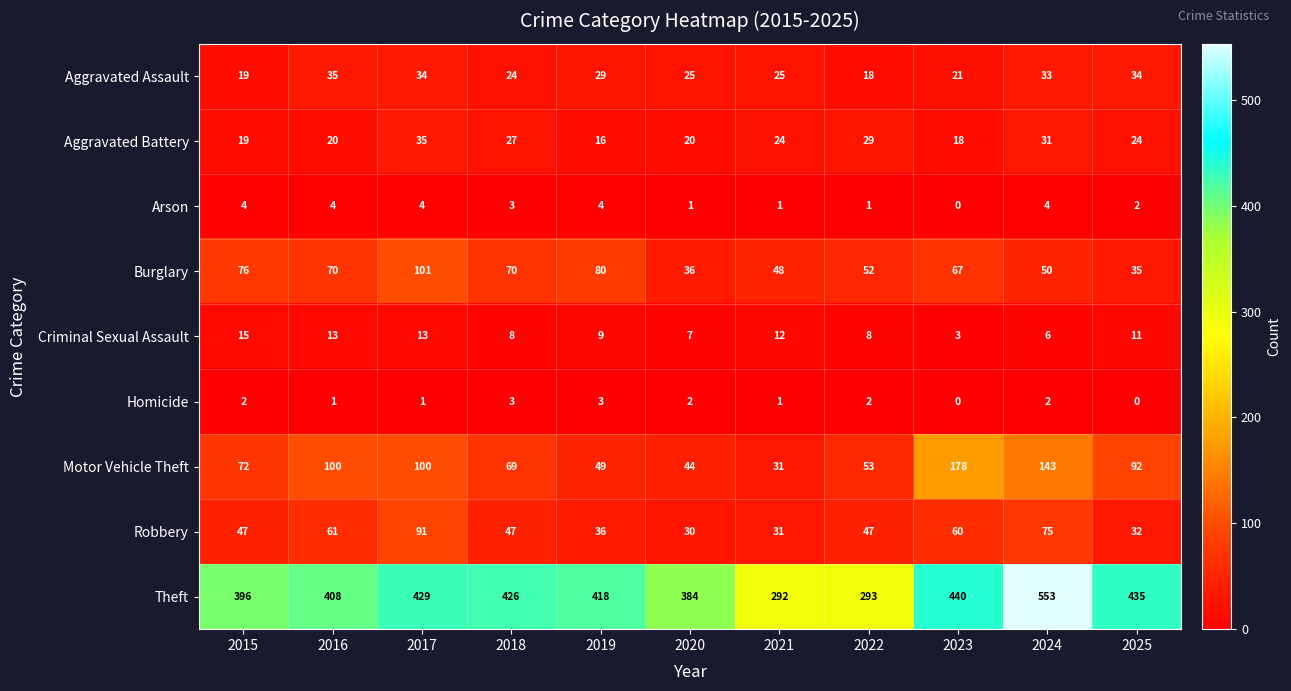

At 2016, list the series in order from smallest to largest.

Homicide, Arson, Criminal Sexual Assault, Aggravated Battery, Aggravated Assault, Robbery, Burglary, Motor Vehicle Theft, Theft